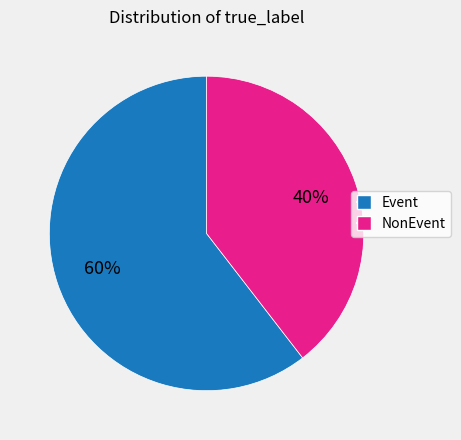

The Event slice represents 60% of the pie. True or false?

True